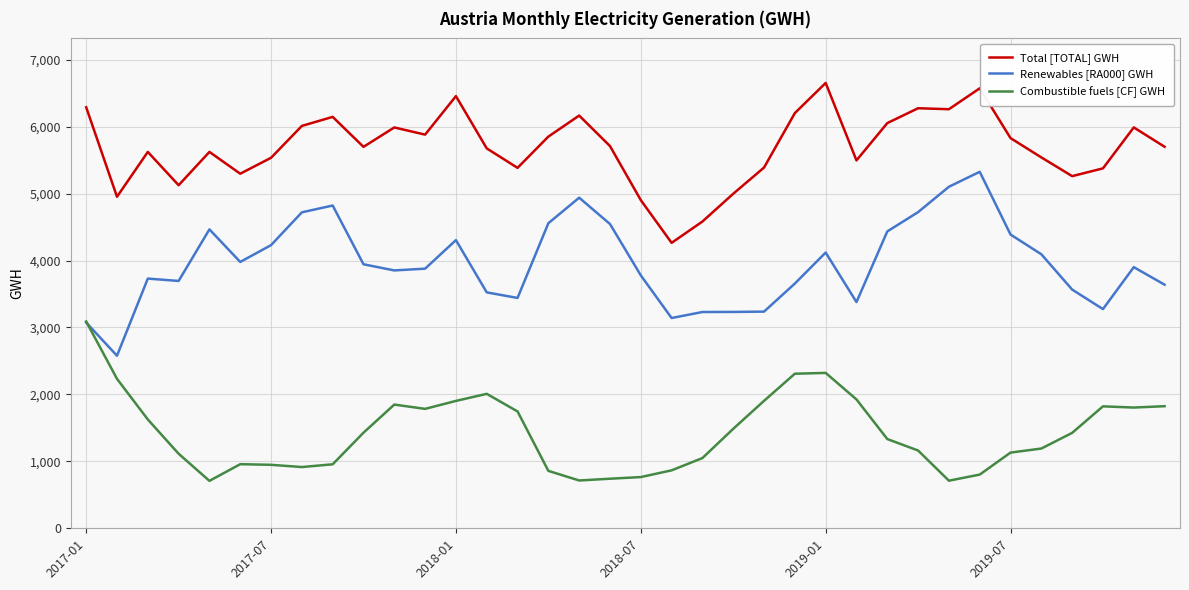

How many lines are shown in the chart?

3